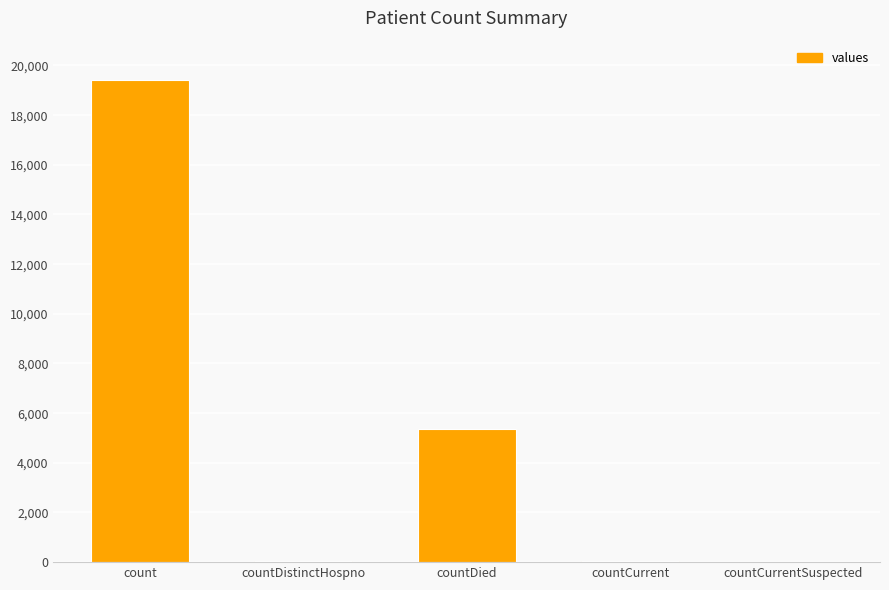

Is it true that the value at count is 19420?

True